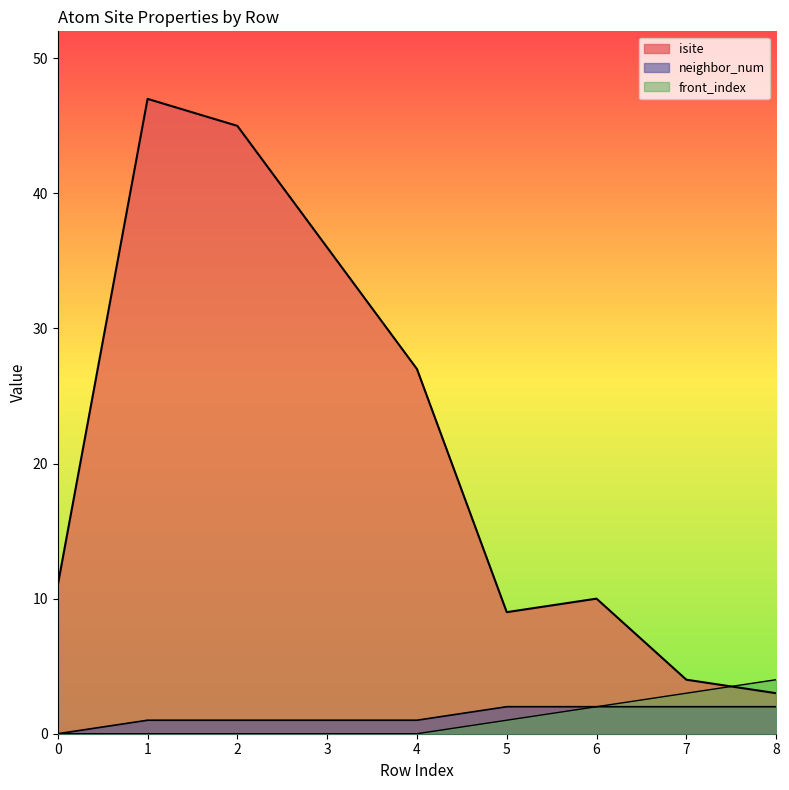

Rank the series by their maximum value, from lowest to highest.

neighbor_num, front_index, isite